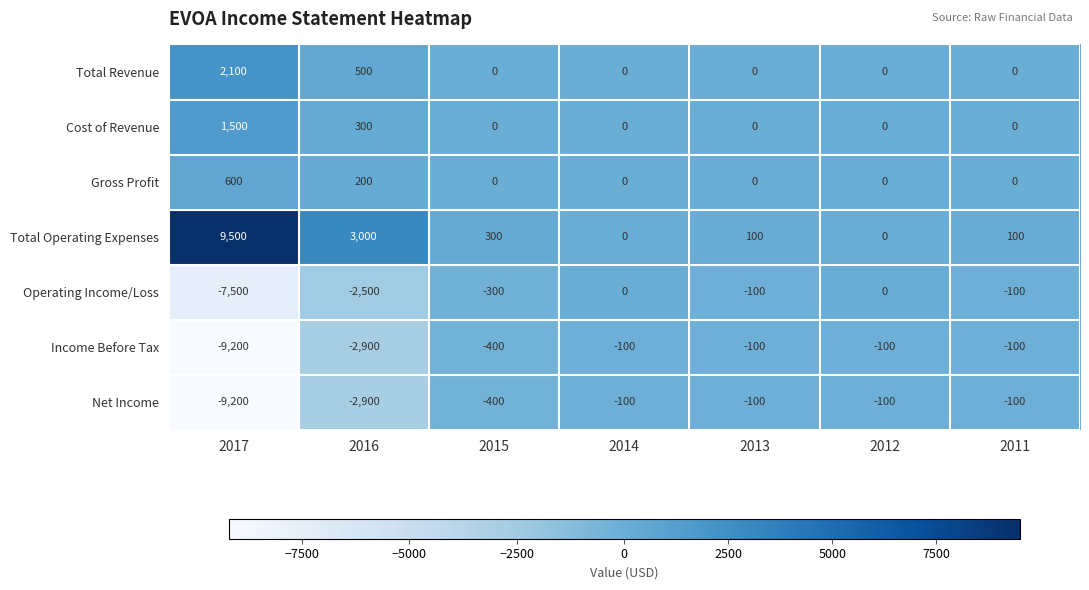

Is it true that Cost of Revenue equals 596 at 2014?

False